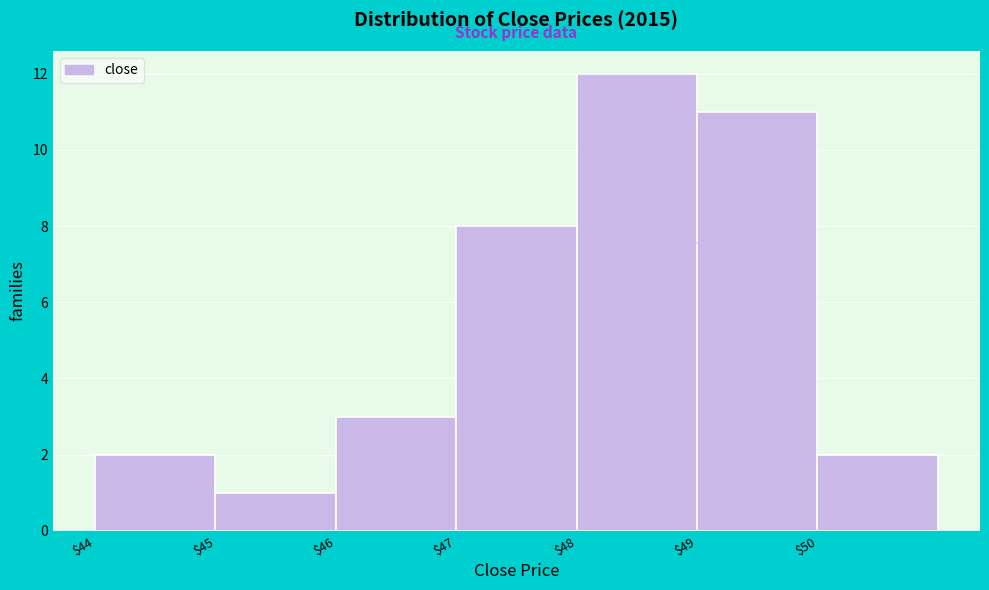

Which range on the x-axis has the tallest bar?

48 to 49